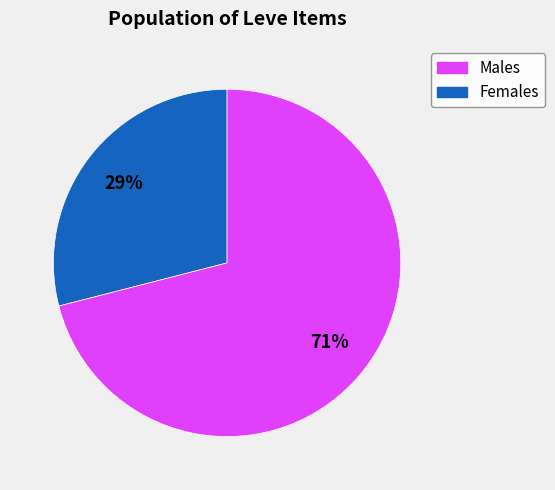

To the nearest percent, what is the average slice percentage?

50%